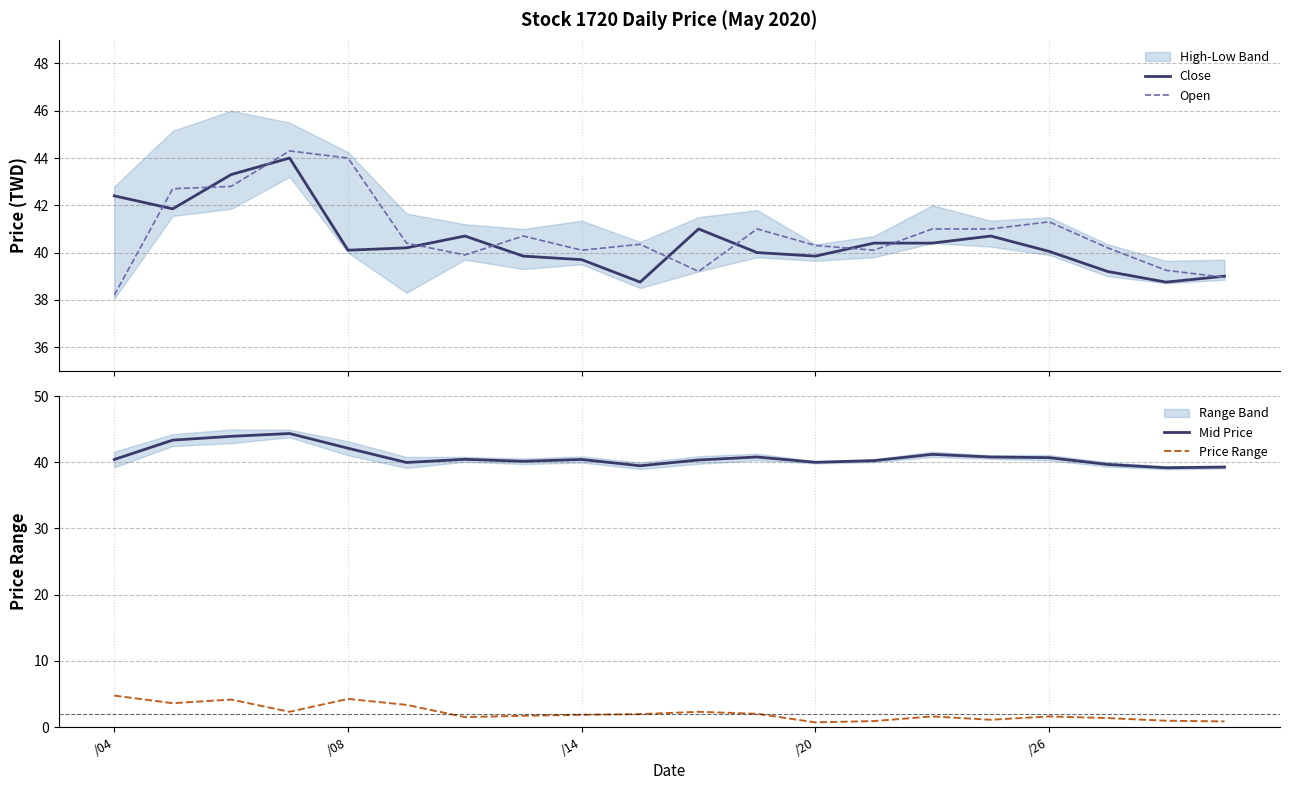

Which category has the lowest value in the Close series?

9